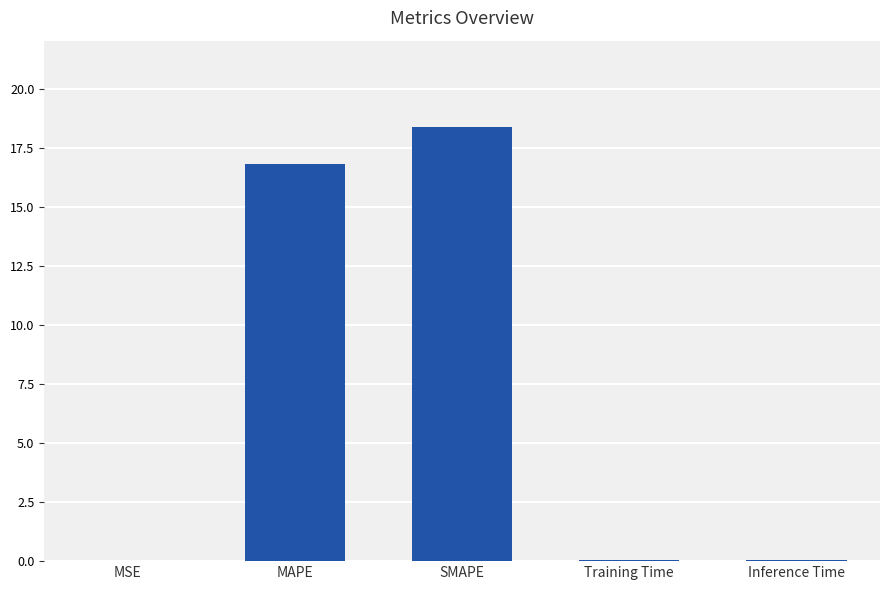

What is the sum of all values?

35.3